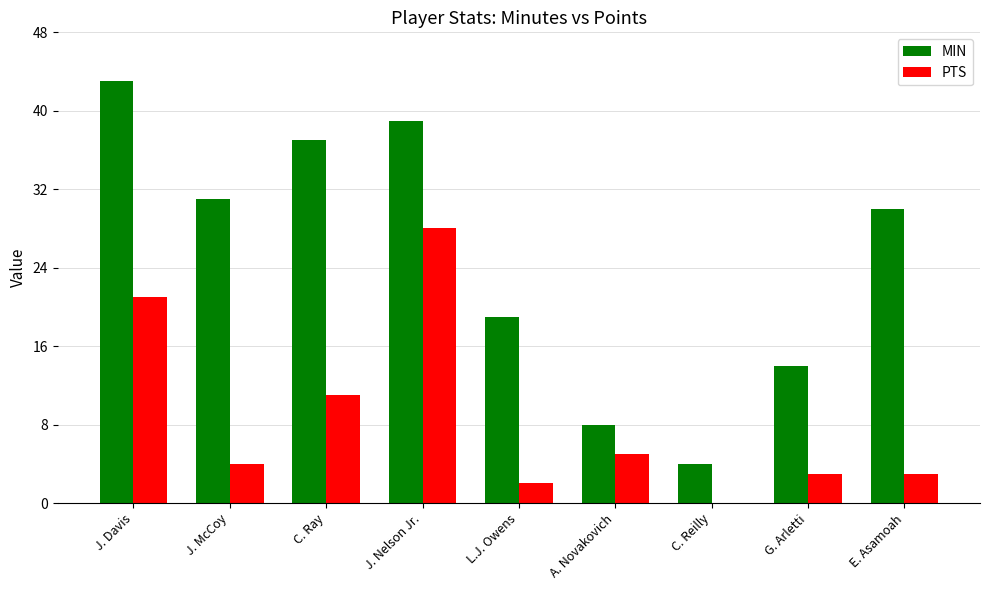

Which category has the highest value across all series?

J. Davis